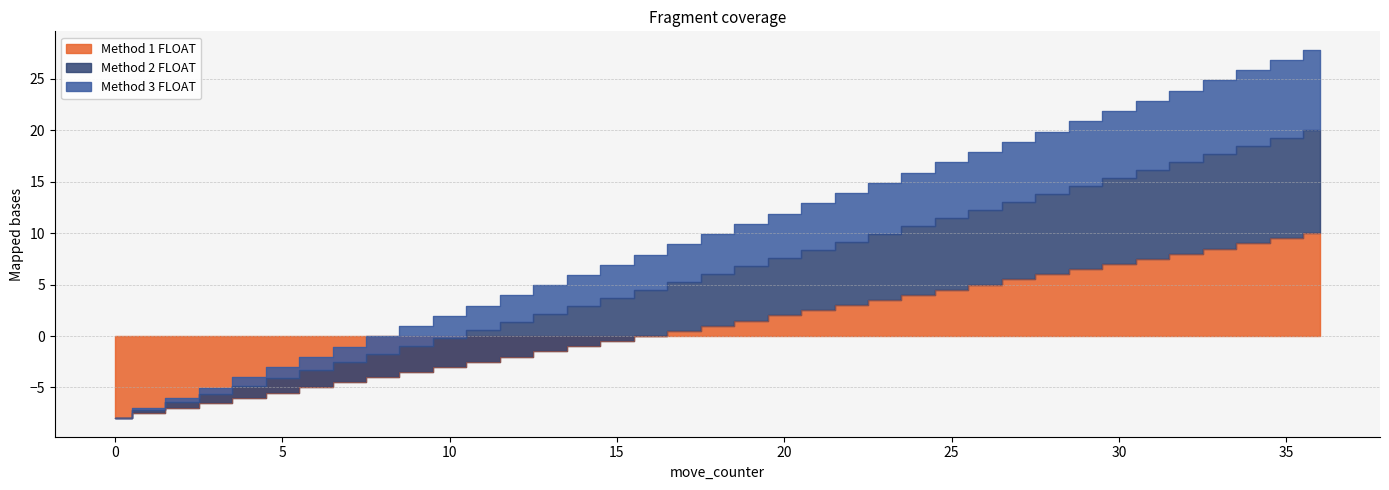

How many positive values does the Method 3 FLOAT series have?

28